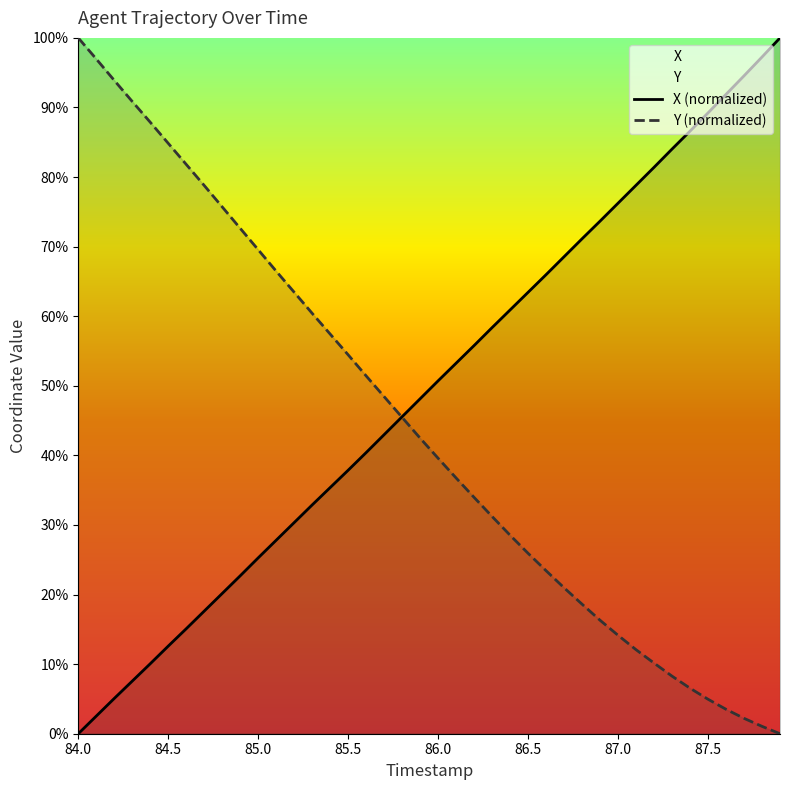

Does the chart display data point markers on the line(s)?

No